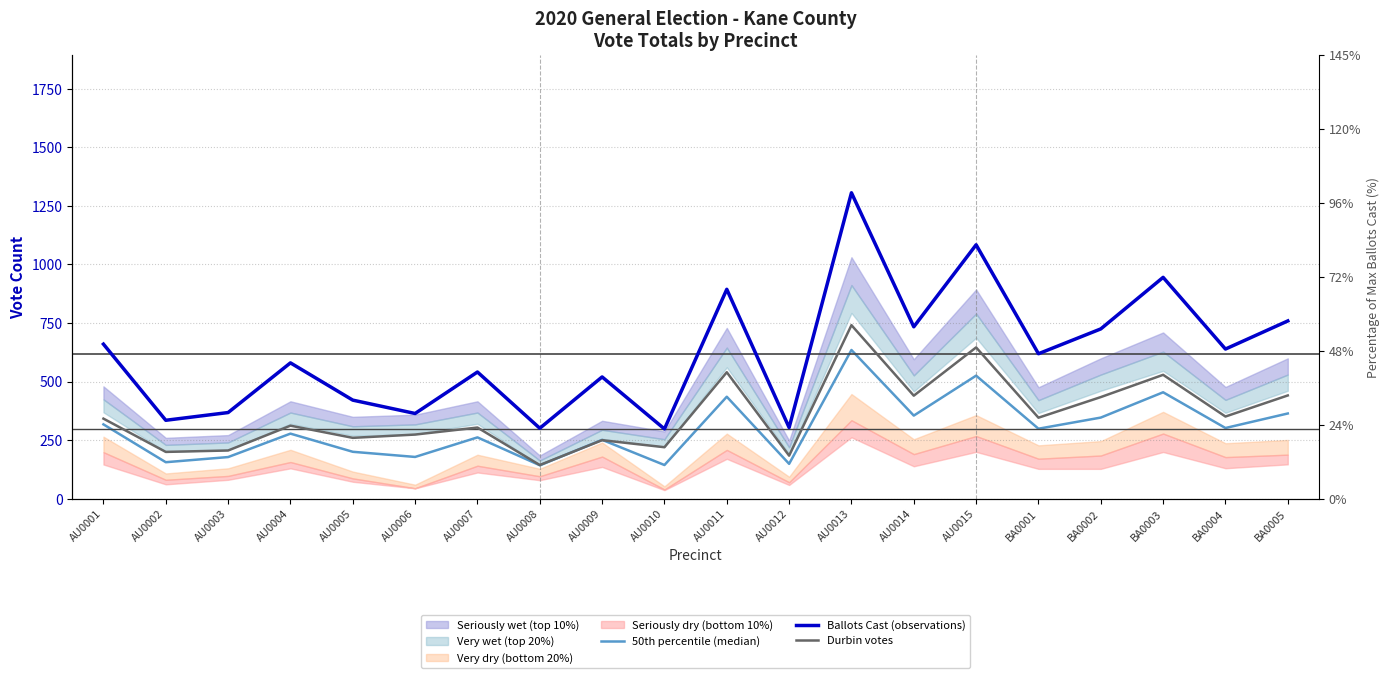

Is this an area chart (filled region under the line)?

No